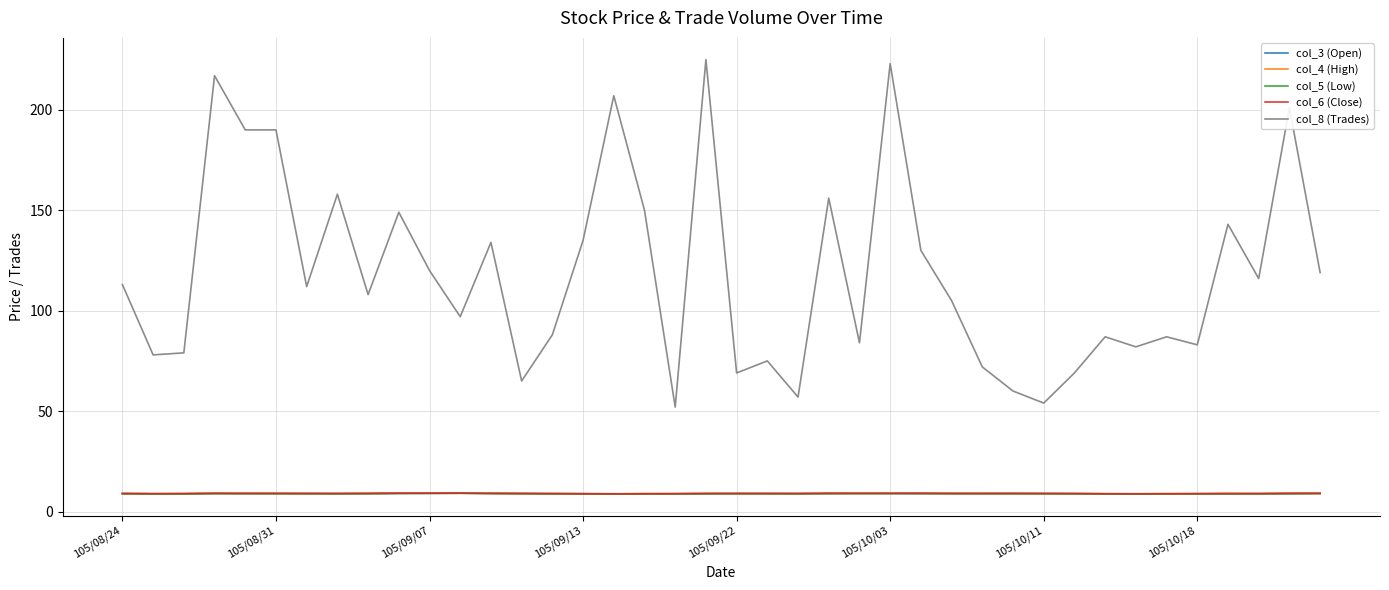

True or false: col_4 (High) and col_8 (Trades) cross at least once.

False